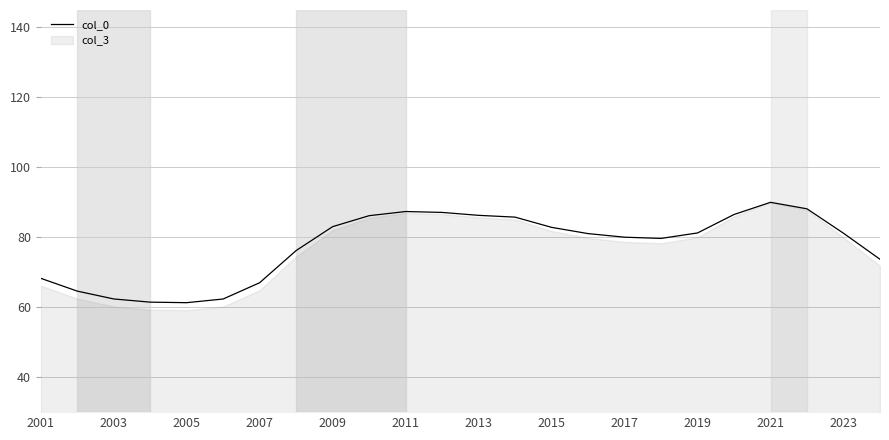

The value of col_0 at 2021 is 90.0. True or false?

True